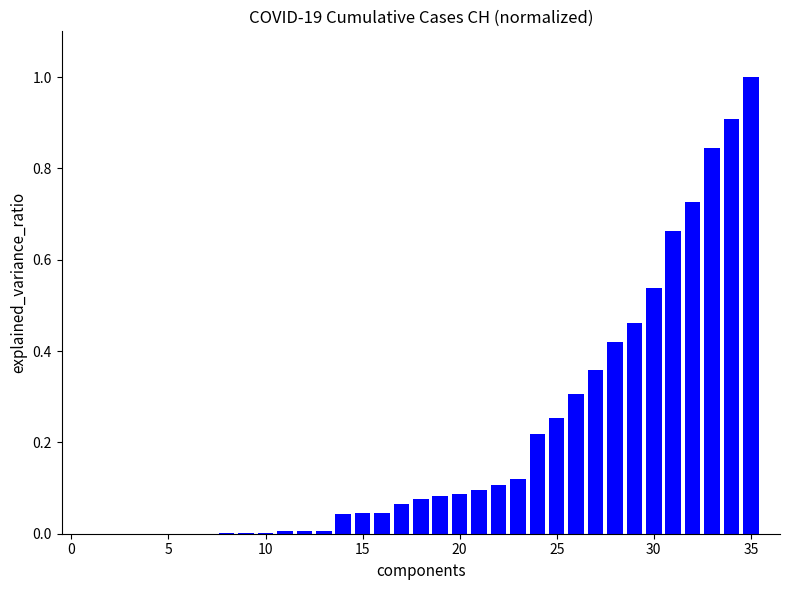

What is the sum of all values?

7.5